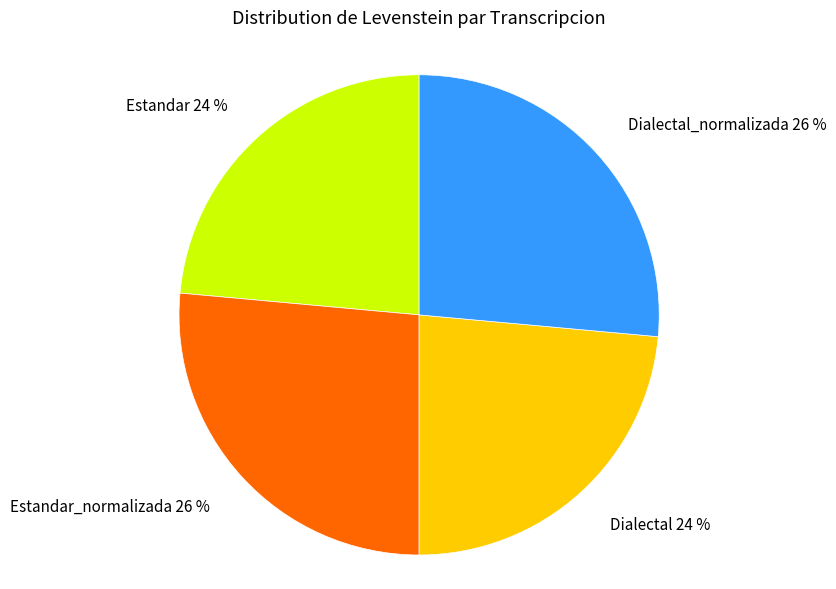

Is Dialectal_normalizada 26 % the majority of the pie?

No